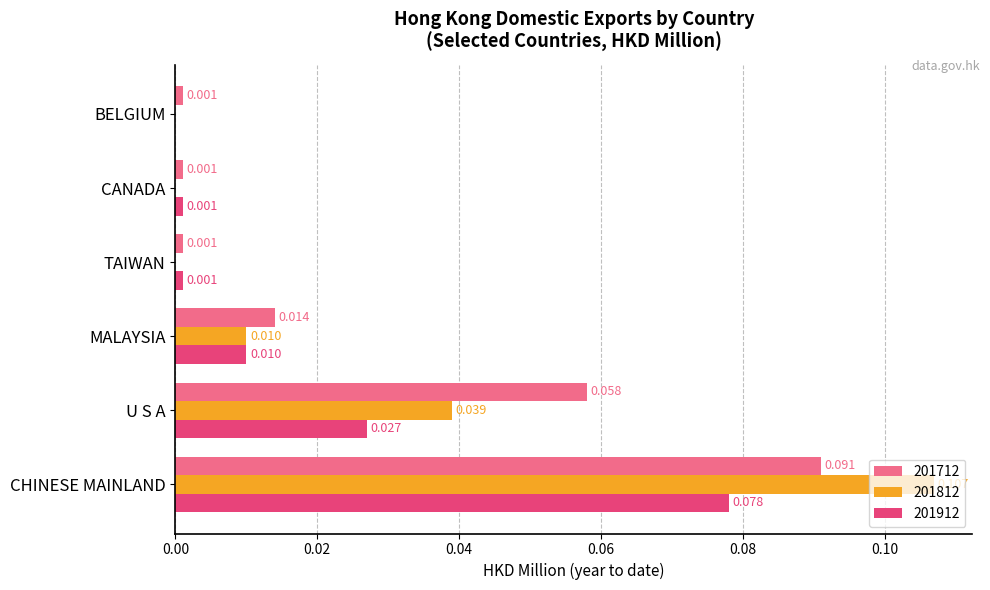

Where is 201912 nearest to the value 0?

BELGIUM